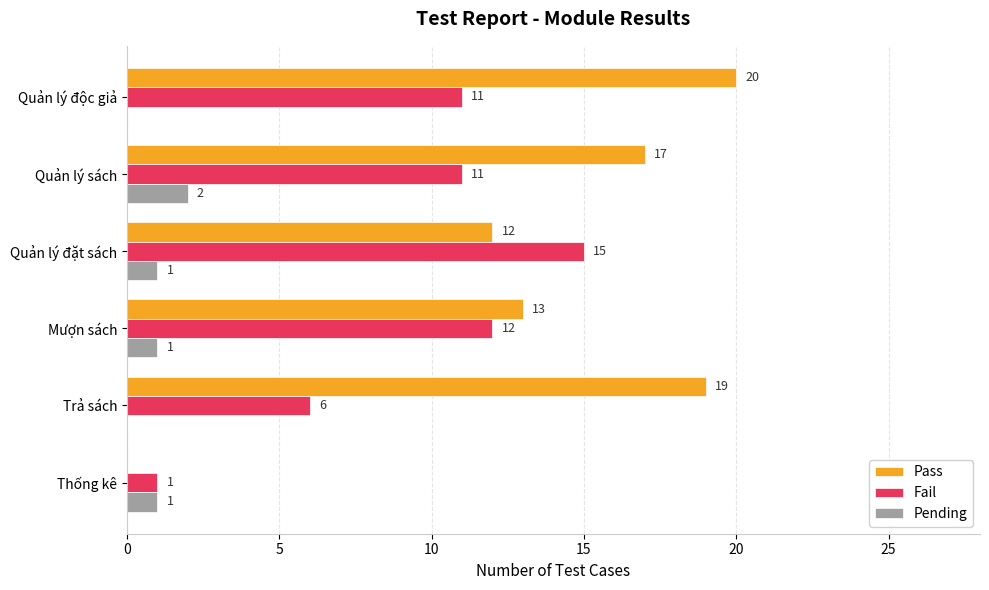

What is the sum of the Fail values at Quản lý đặt sách and Mượn sách?

27